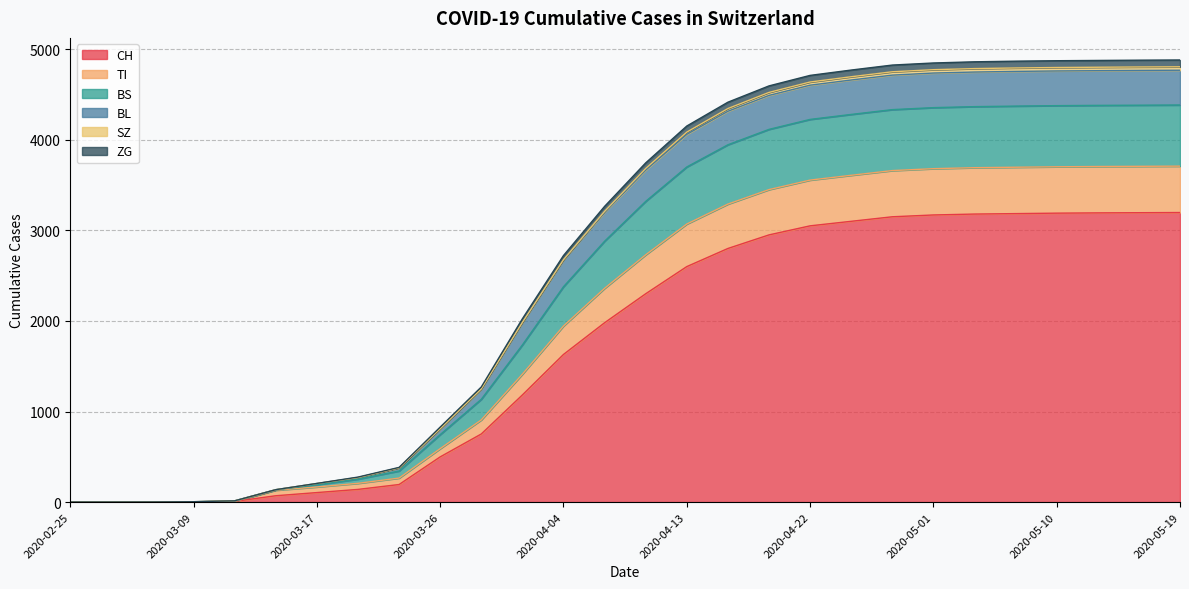

Is it true that ZG equals 7627 at 2020-05-16?

False